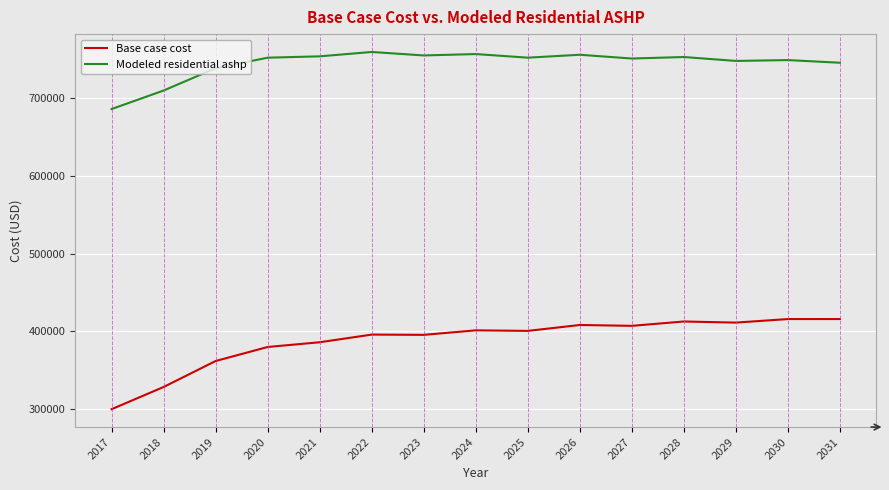

What is the difference between the maximum and minimum values in the Base case cost series?

115845.9